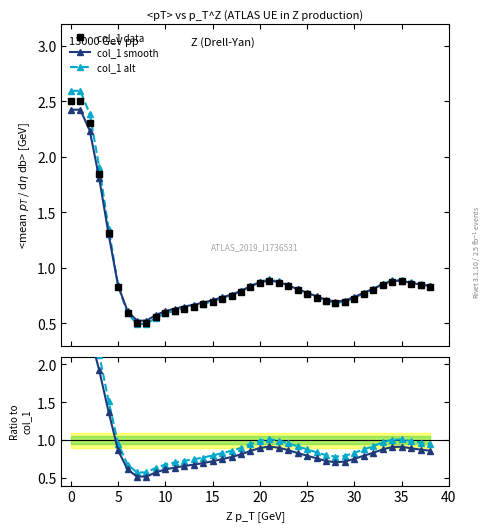

Is it true that col_1 smooth equals 0.2 at 25?

False